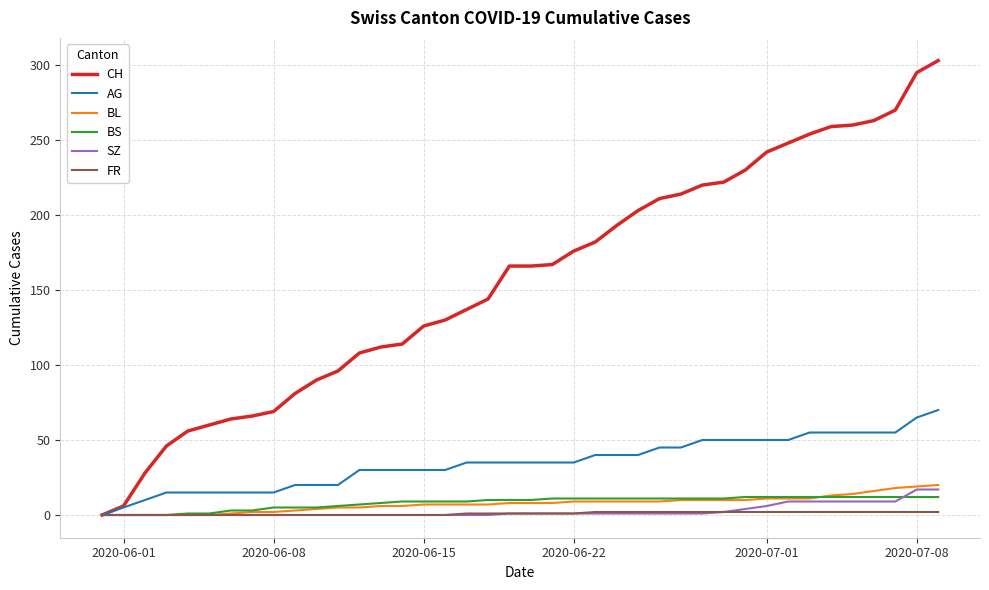

Which series has the largest total across all categories?

CH